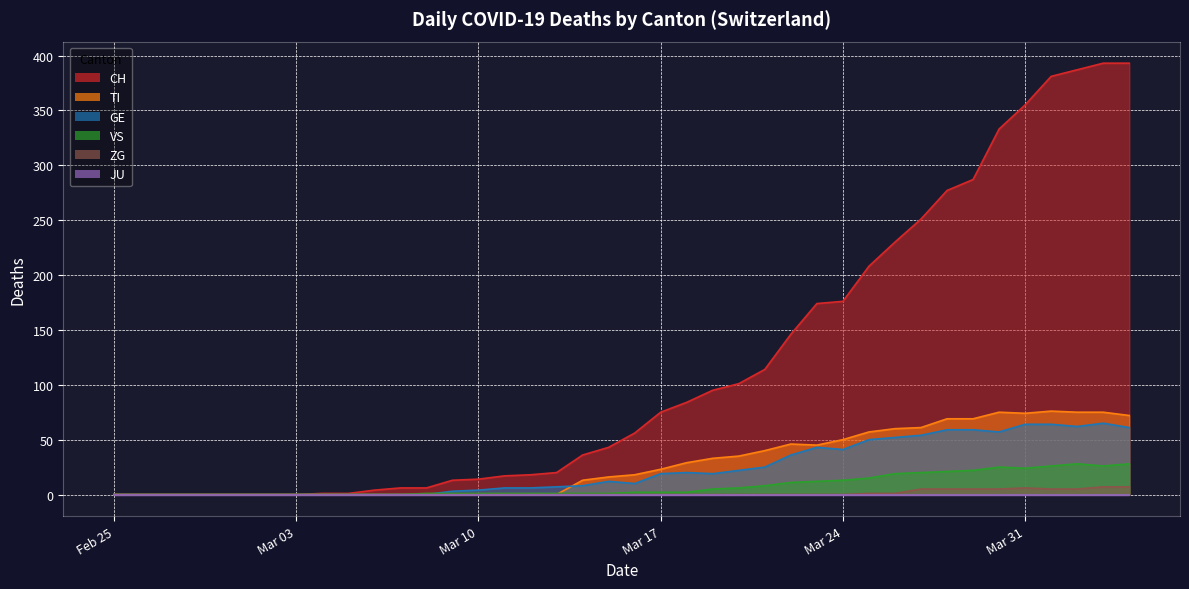

Which category has the lowest value in the ZG series?

Feb 25